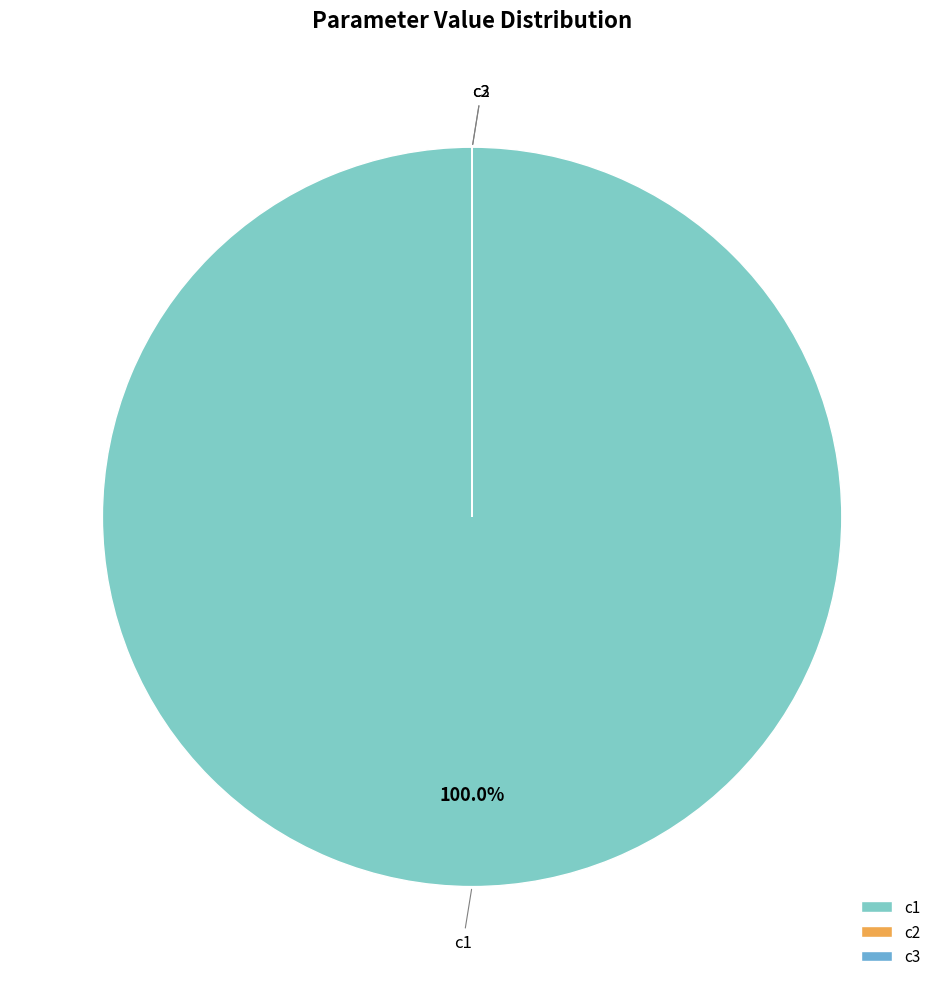

Which category has the biggest portion of the pie?

c1